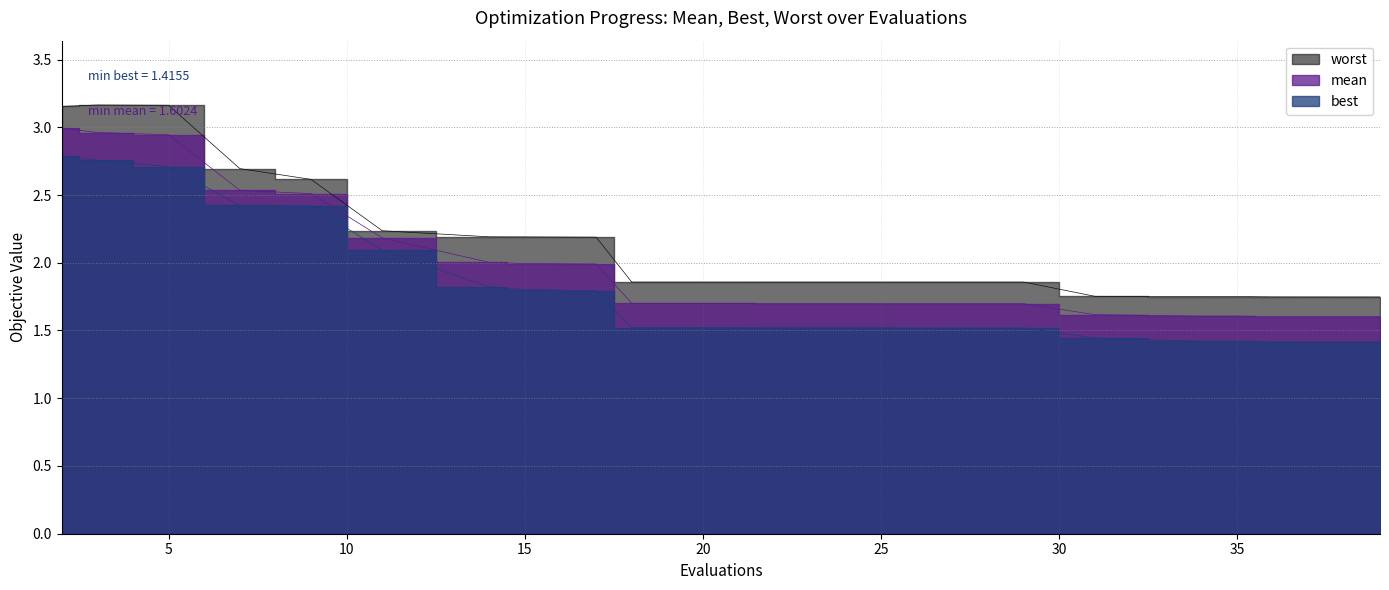

What is the value of the worst point at the 9th from the left?

2.2